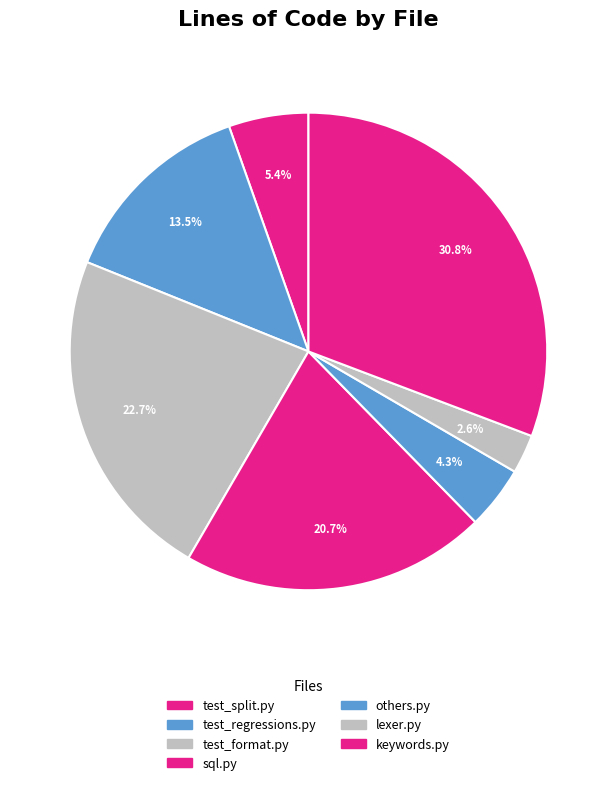

To the nearest percent, what is the average slice percentage?

14%